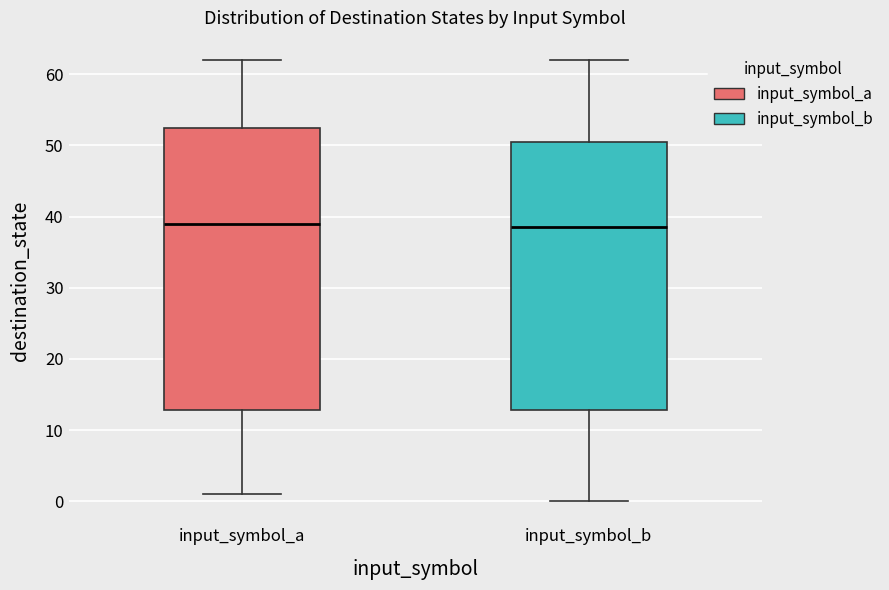

Reading left to right, read every box against the y-axis: the position of its median line, the range the box covers, and the ends of its whiskers. The values are not printed on the chart, so give them approximately, as read against the axis.

input_symbol_a: median 39, box 13 to 53, whiskers 1 to 62
input_symbol_b: median 39, box 13 to 51, whiskers 0 to 62